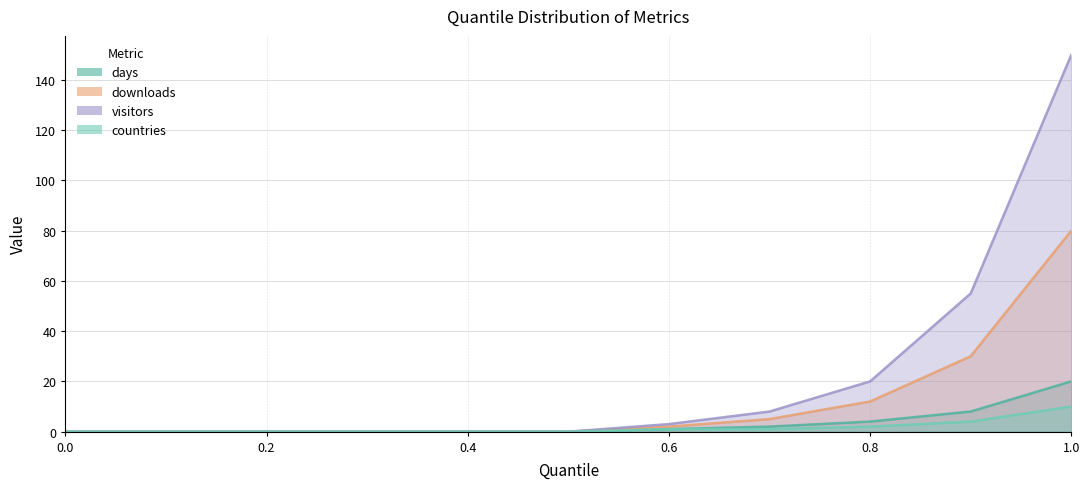

Does the chart display data point markers on the line(s)?

No